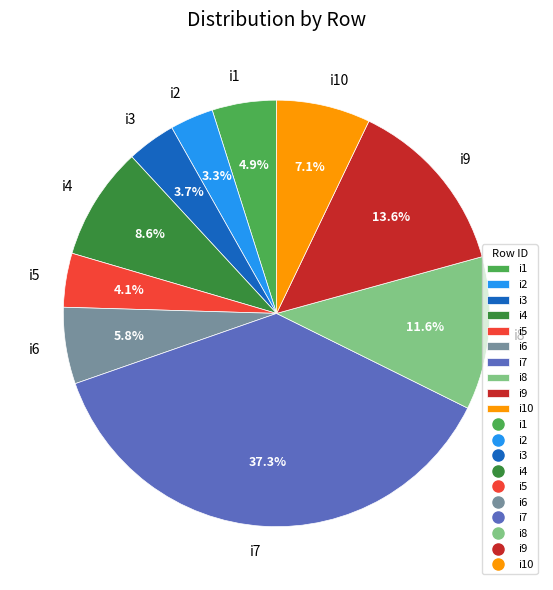

How many slices are in this pie chart?

10